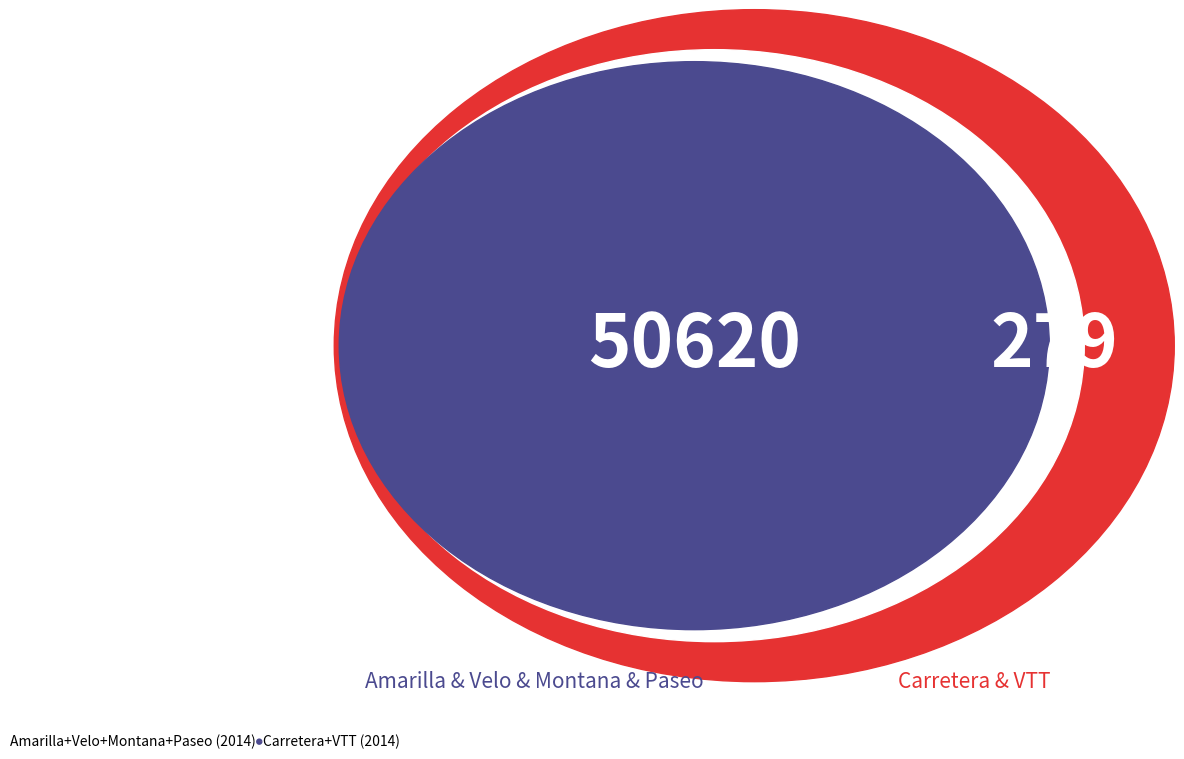

Do Amarilla+Velo+Montana+Paseo (2014) and Carretera+VTT (2014) together represent more than half of the pie?

Yes